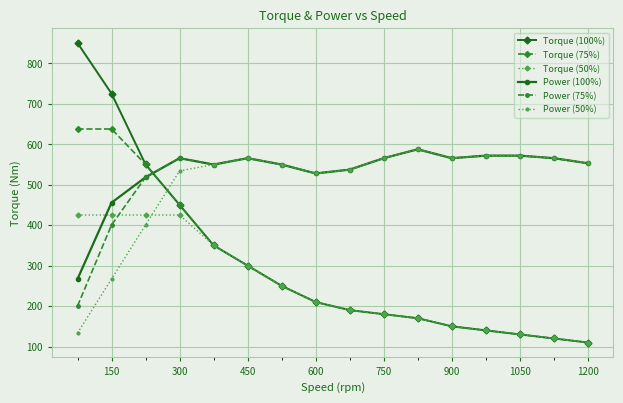

How many intersections are there between Power (75%) and Torque (100%)?

1